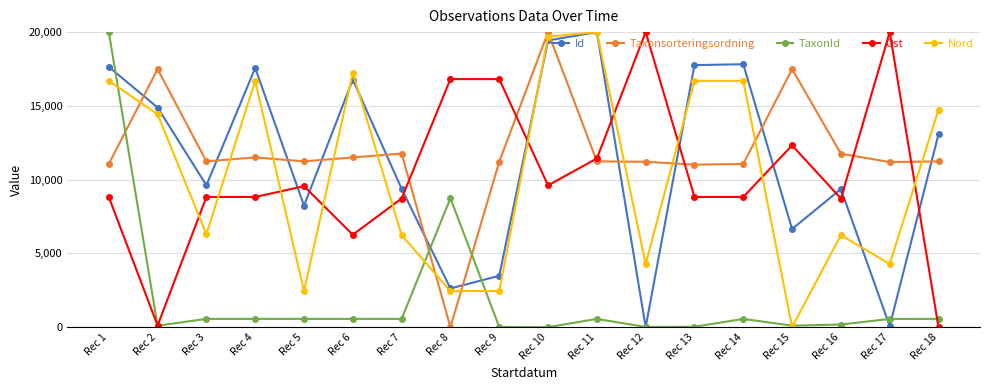

True or false: Ost has a value of 6770.2 at Rec 15.

False